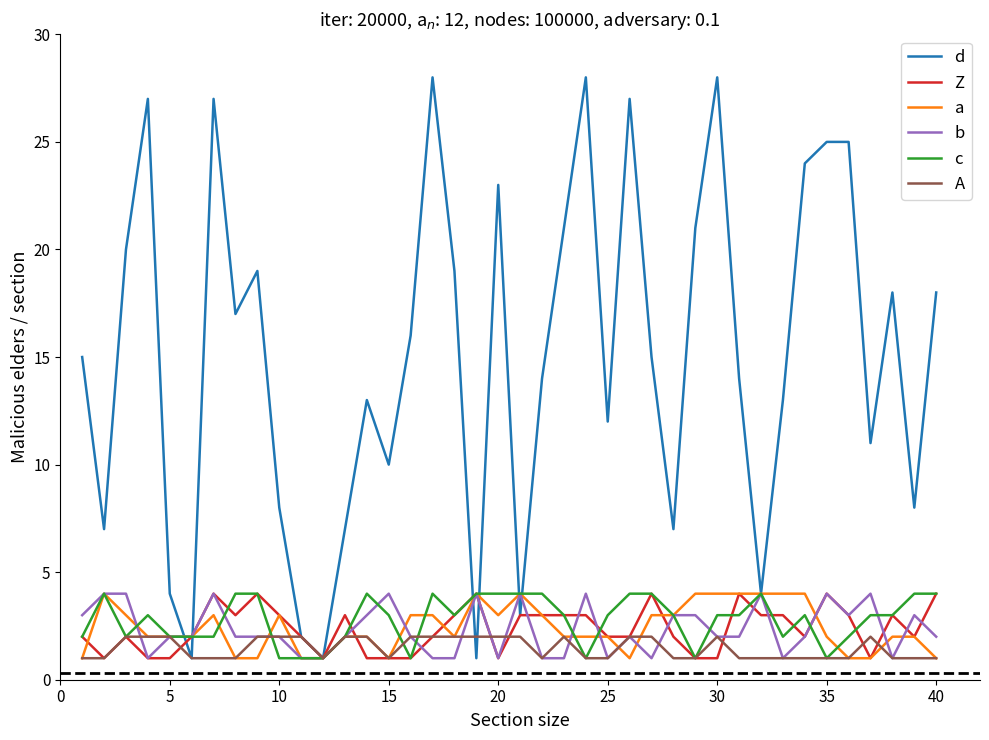

What are all the series names shown in the legend?

d, Z, a, b, c, A